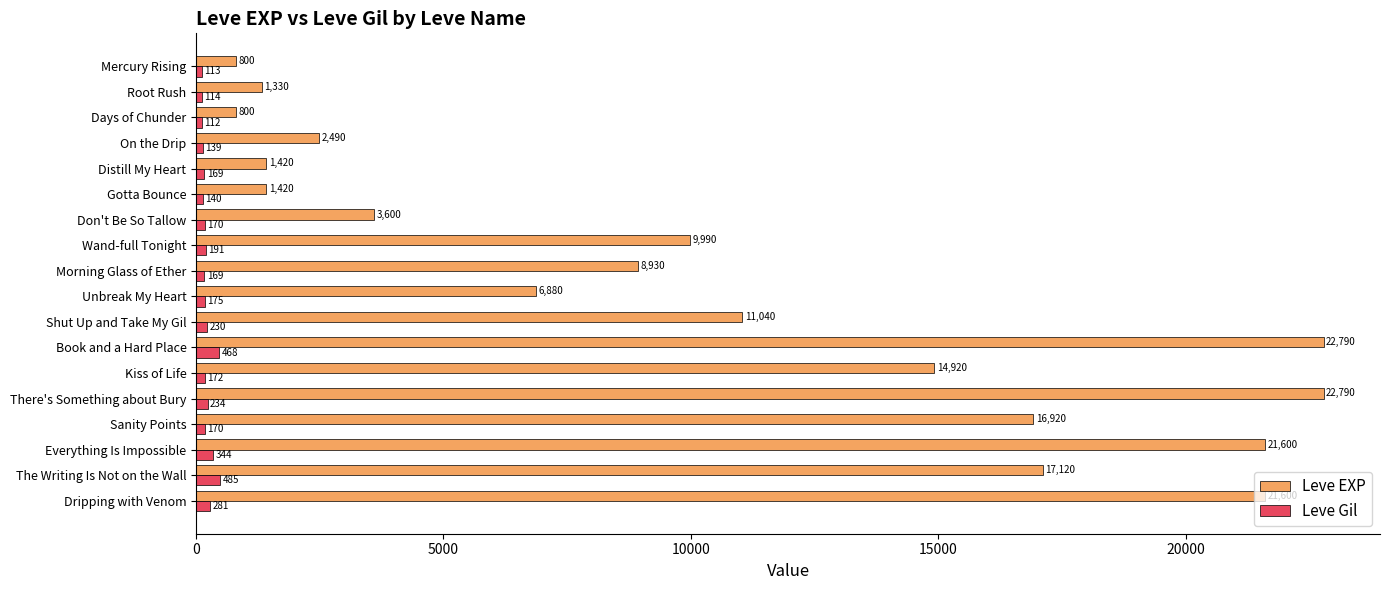

At which label is Leve Gil closest to 298?

Dripping with Venom